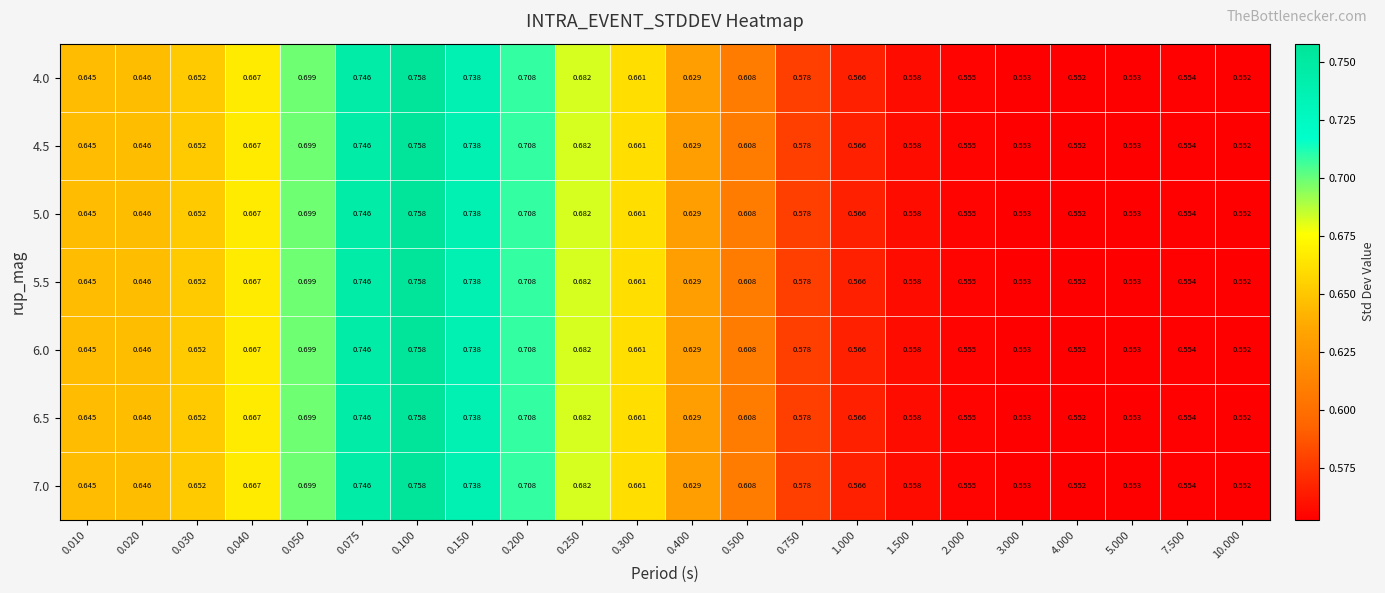

Is the value of 7.0 at 0.075 greater than the value of 6.0 at 7.500?

Yes